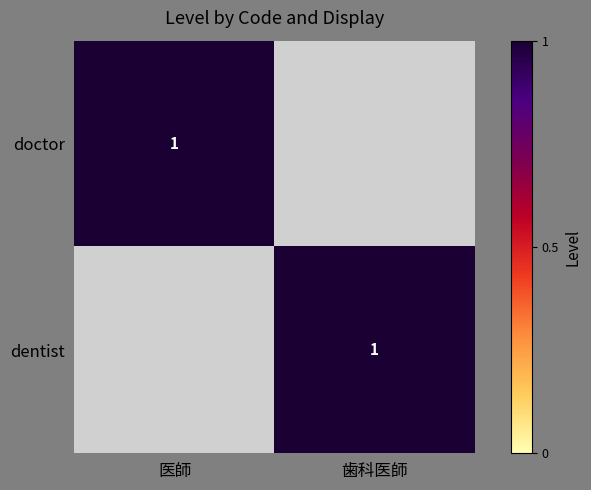

How many series are shown in this chart?

2